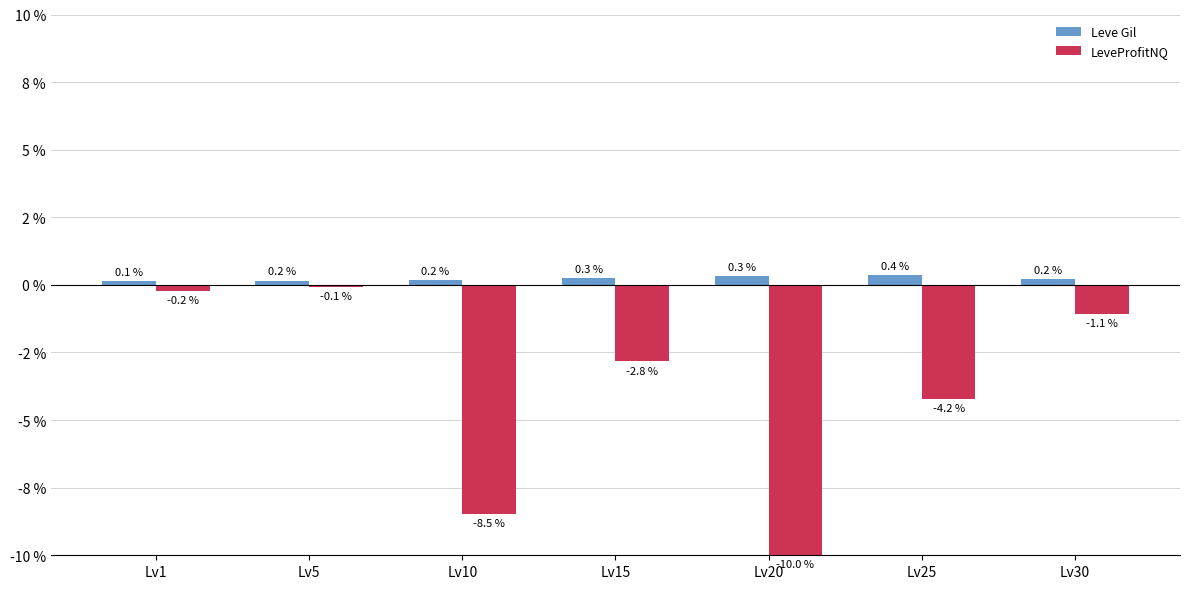

Does the chart contain any negative values?

Yes